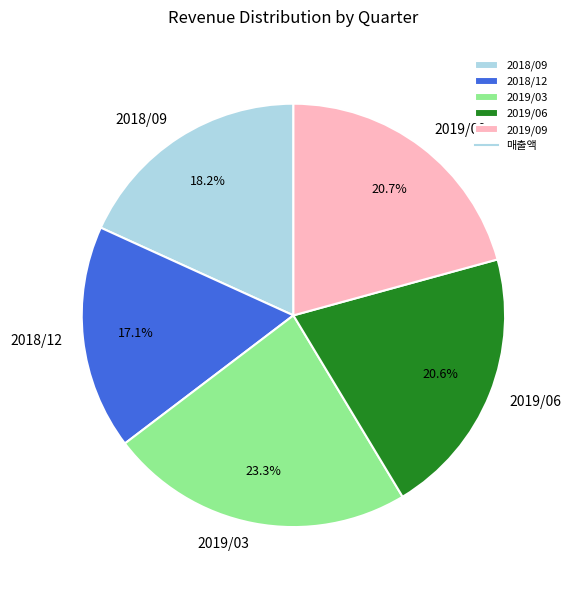

What percentage is the 2018/12 slice, to the nearest percent?

17%